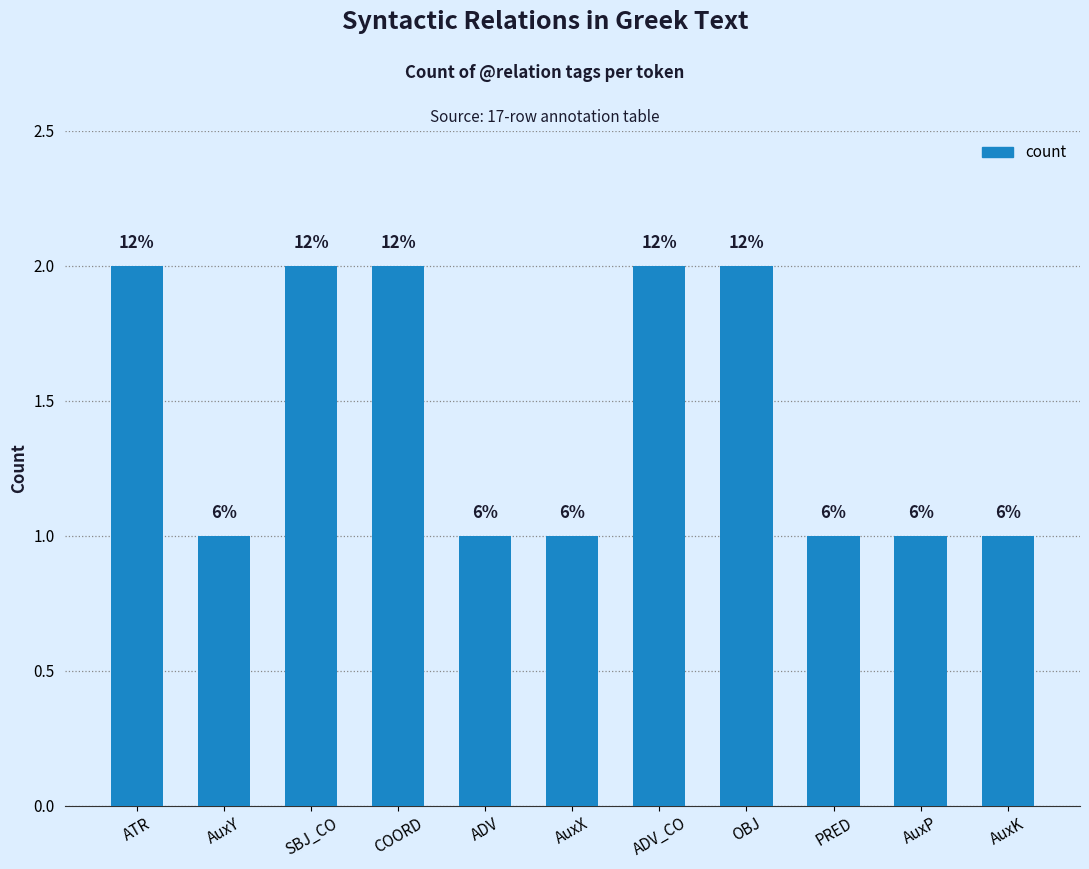

The value at ATR is 2. True or false?

True